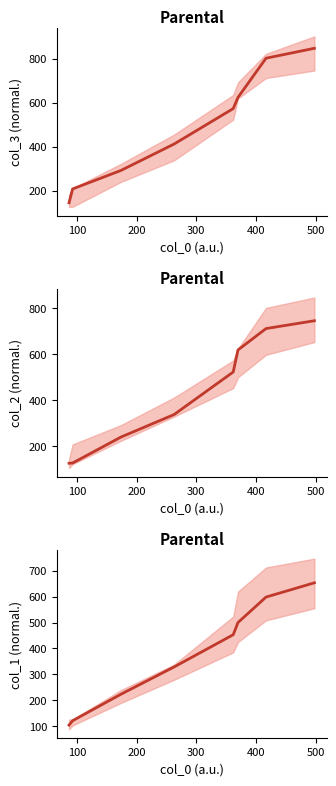

How many distinct data groups are displayed?

1